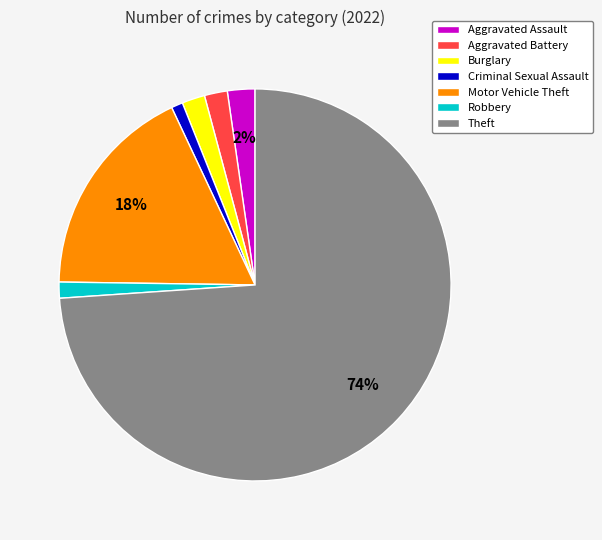

Between Criminal Sexual Assault and Burglary, which is larger?

Burglary